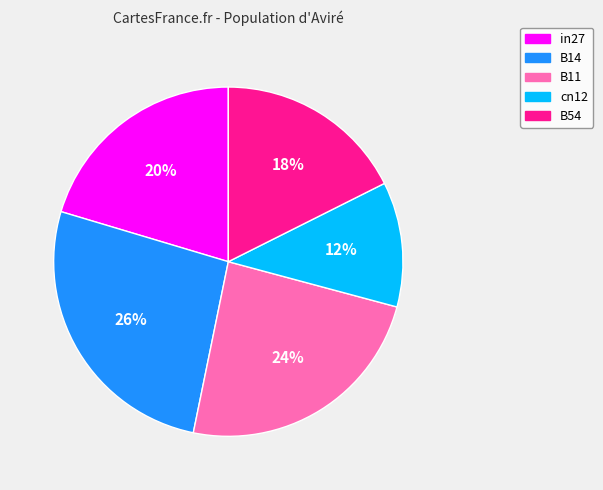

Which slice is the largest?

B14